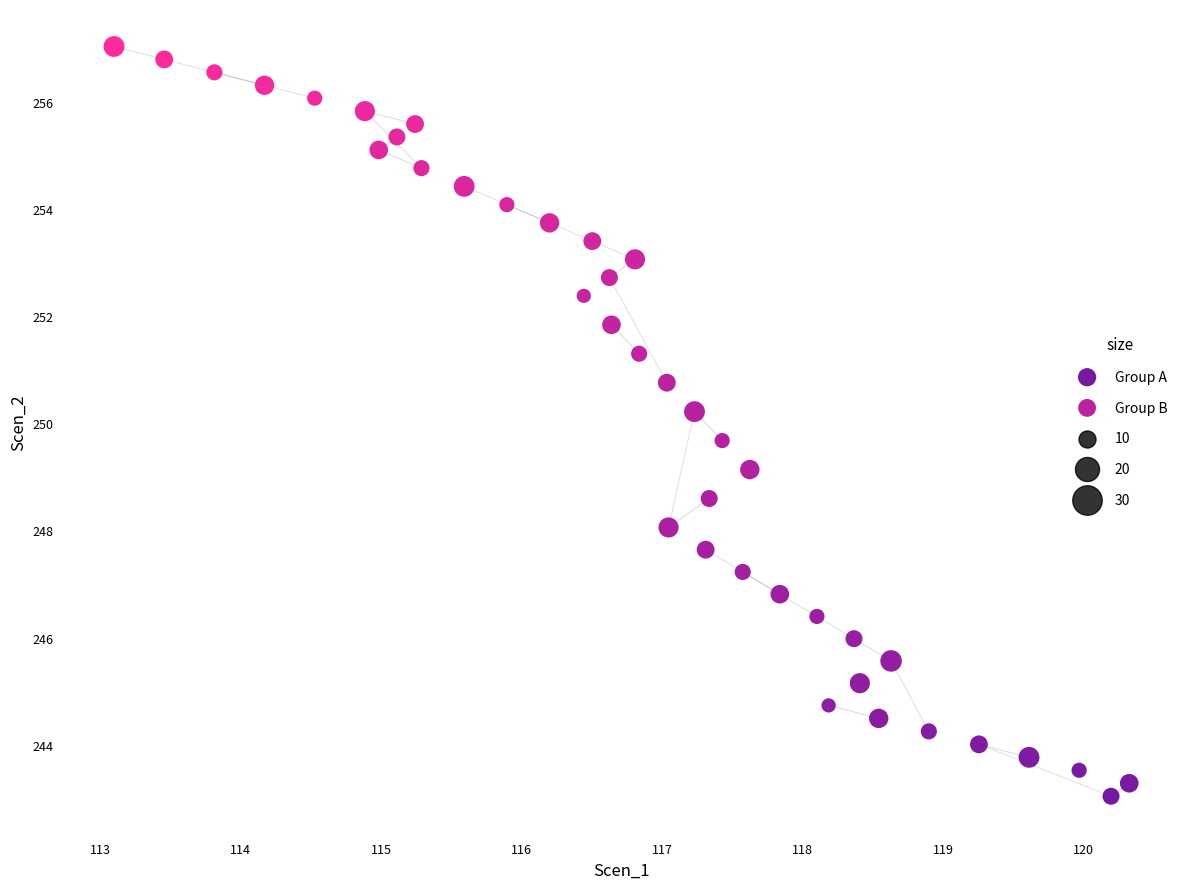

Which series reaches the maximum Y coordinate?

Group B